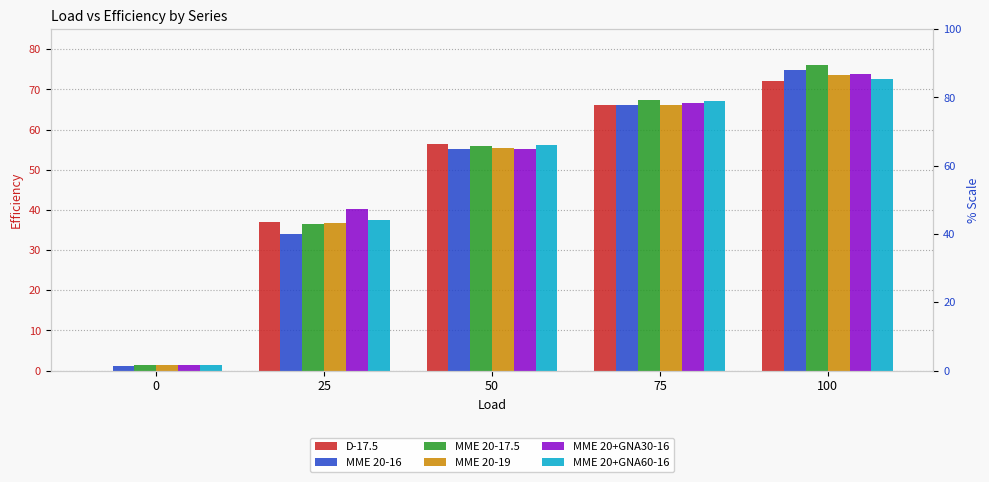

True or false: MME 20+GNA60-16 has a value of 0.5 at 0.

False